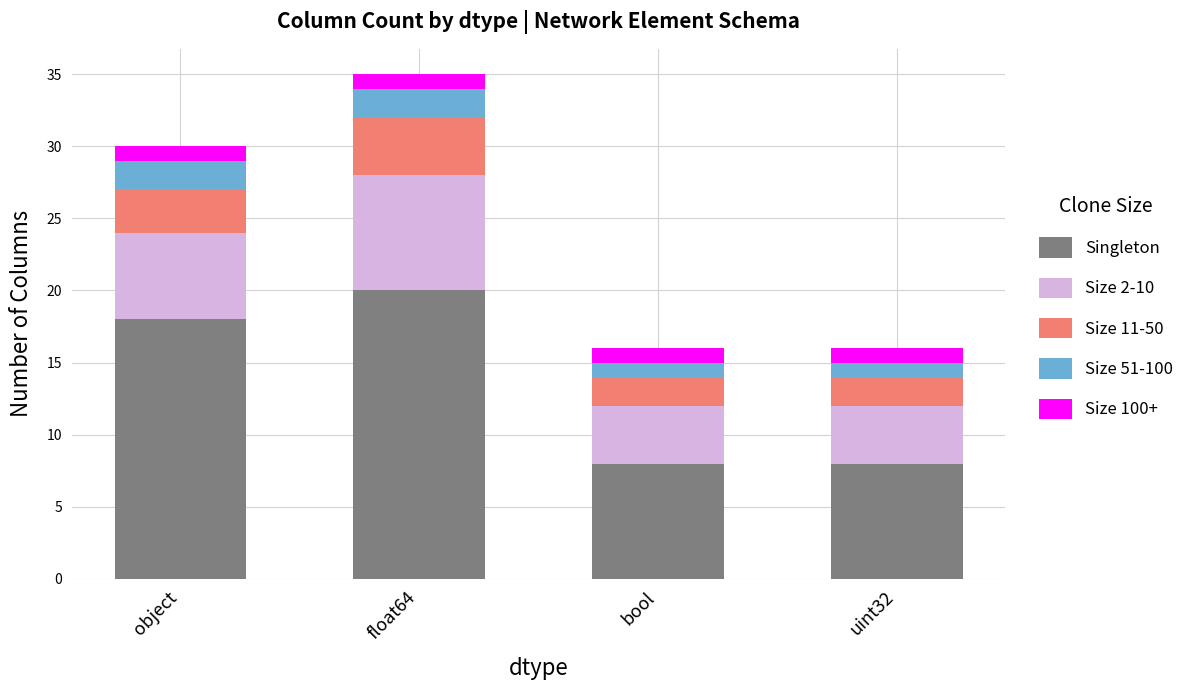

How many distinct data groups are displayed?

5